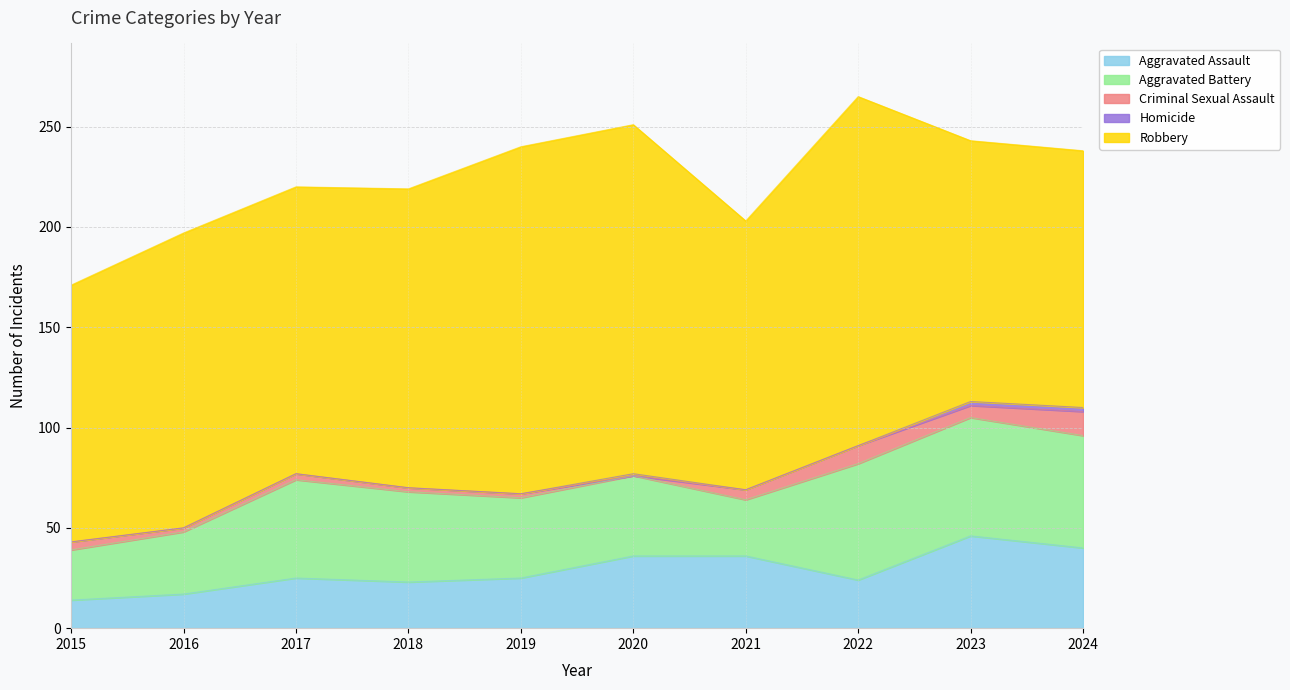

How many interior local valleys does the Criminal Sexual Assault series have?

3